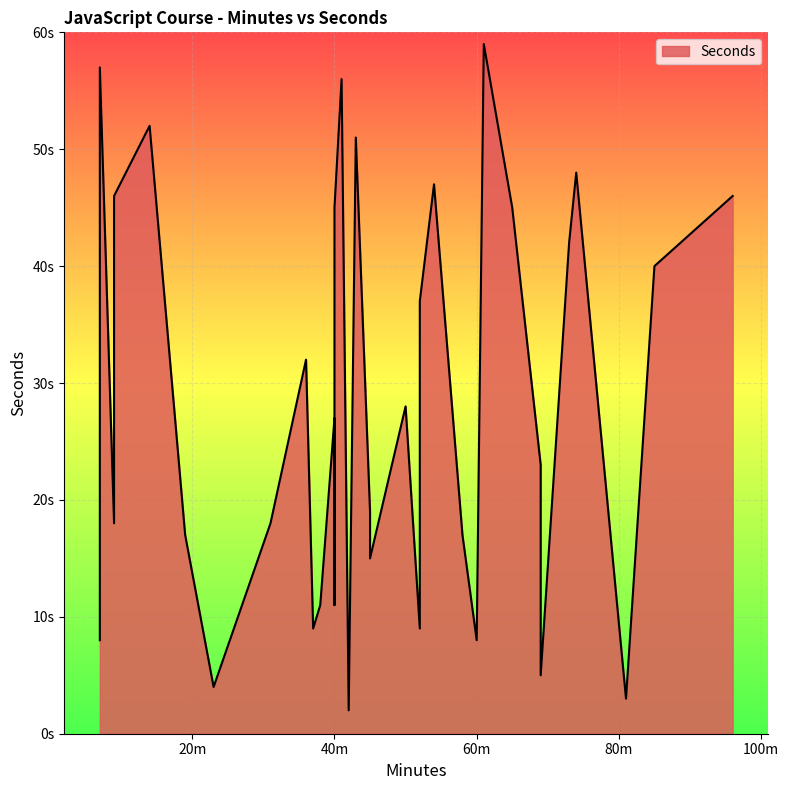

Which category has the lowest value across all series?

42